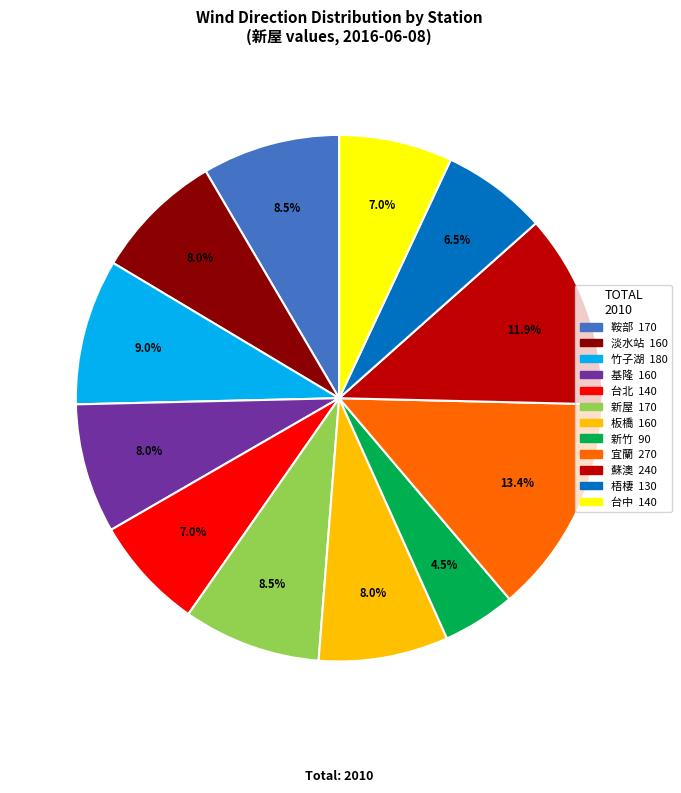

Is the sum of 基隆 and 淡水站 greater than half?

No